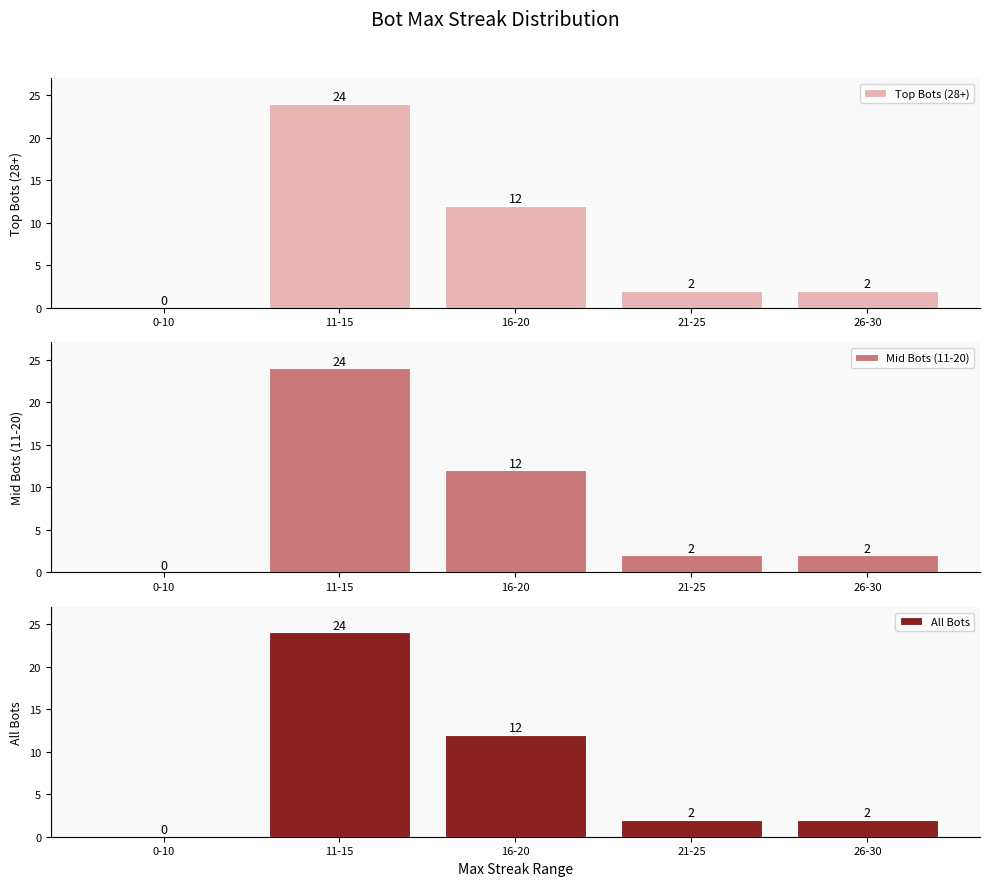

Rank the series at 11-15 from lowest to highest value.

Top Bots (28+), Mid Bots (11-20), All Bots